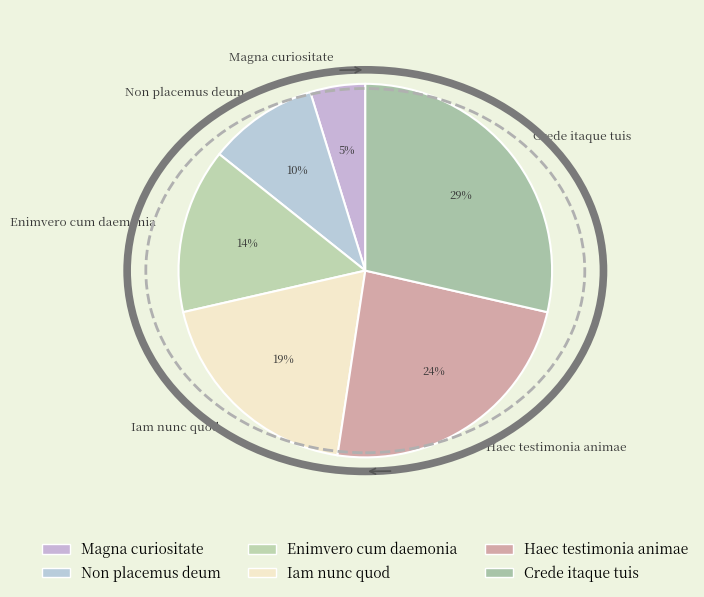

The Crede itaque tuis slice represents 29% of the pie. True or false?

True